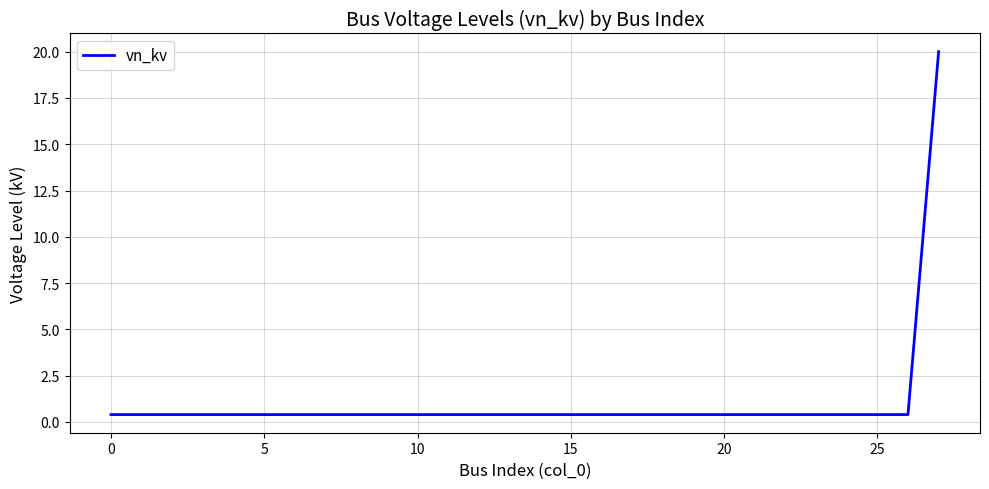

What is the average value?

1.1